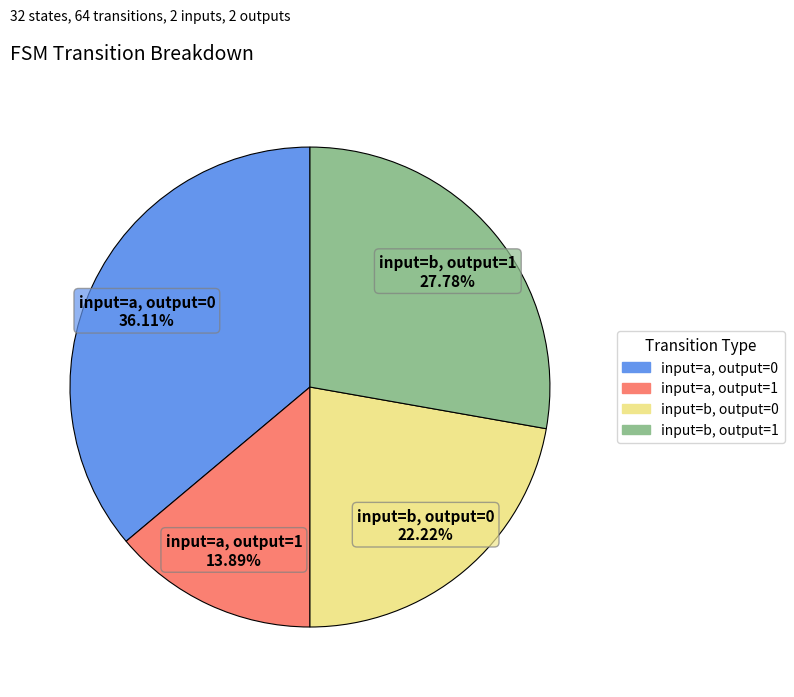

How many segments does this pie chart have?

4